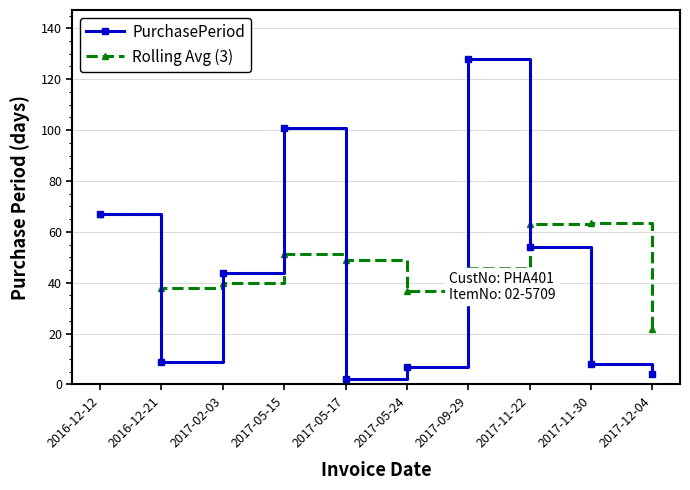

How many interior local valleys does the Rolling Avg (3) series have?

2